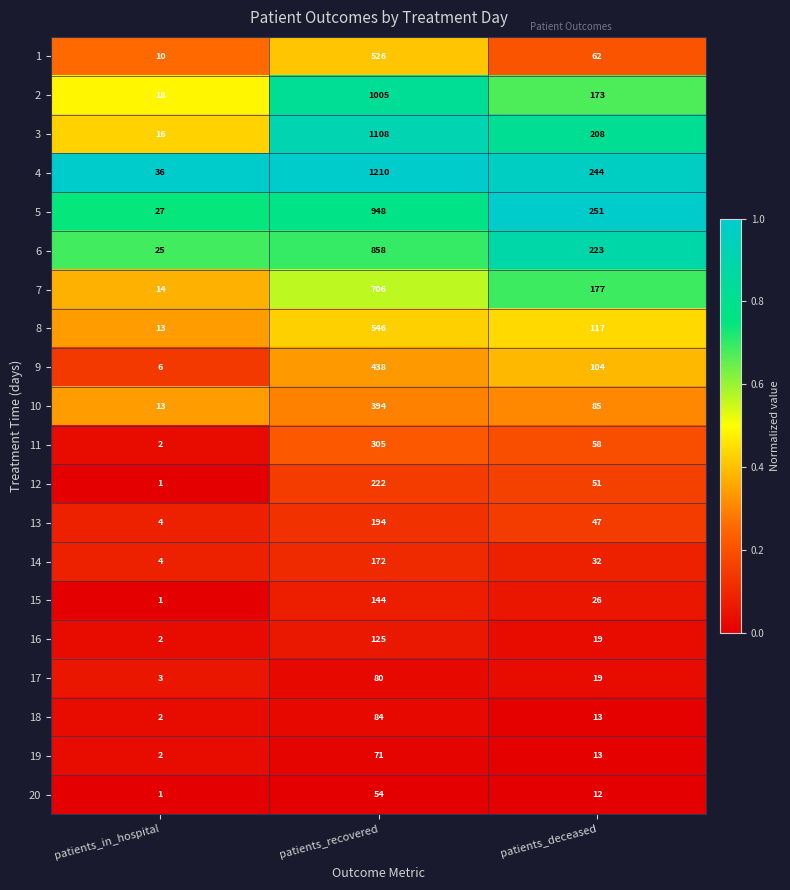

Is it true that 13 equals 6 at patients_in_hospital?

False